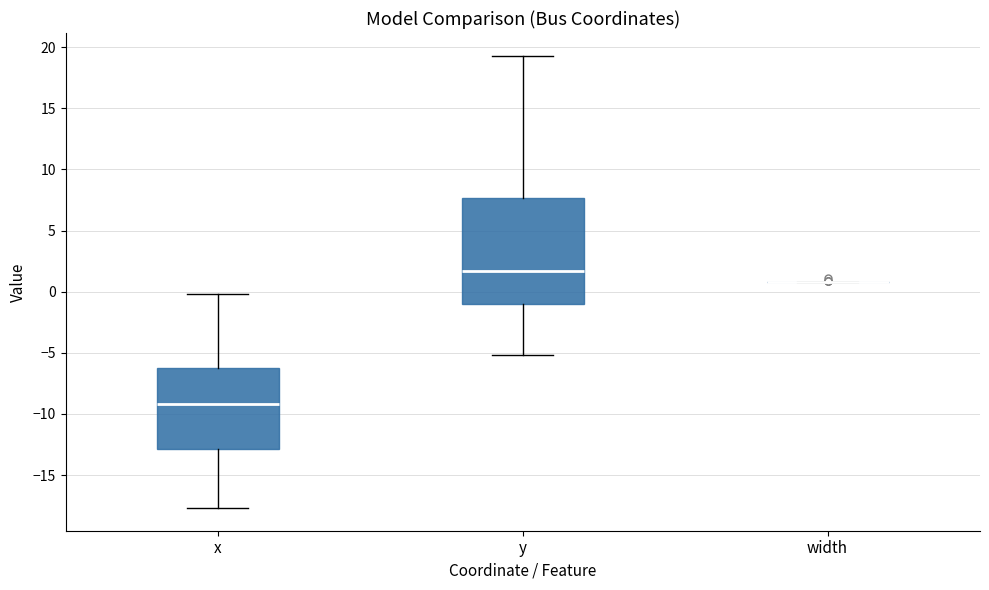

Reading left to right, read every box against the y-axis: the position of its median line, the range the box covers, and the ends of its whiskers. The values are not printed on the chart, so give them approximately, as read against the axis.

x: median -9.0, box -13.0 to -6.0, whiskers -17.5 to 0.0
y: median 1.5, box -1.0 to 7.5, whiskers -5.0 to 19.5
width: box collapsed to a line at 1.0, whiskers 1.0 to 1.0